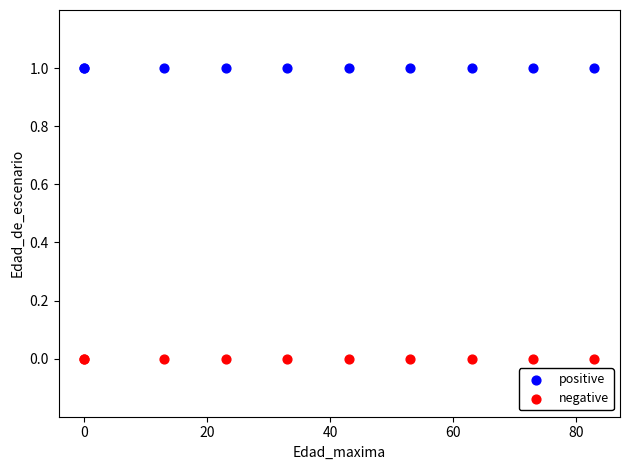

Which series contains the lowest Y value?

negative